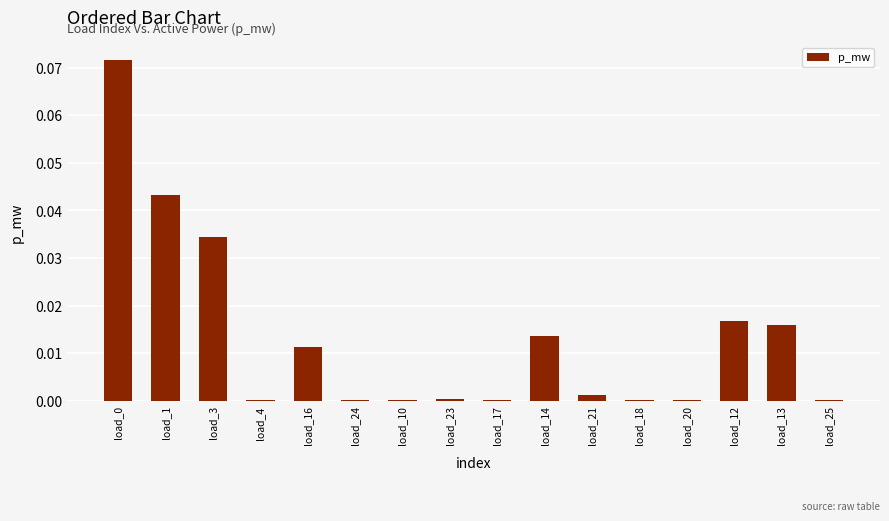

Is it true that the value at load_20 is 0.0?

True